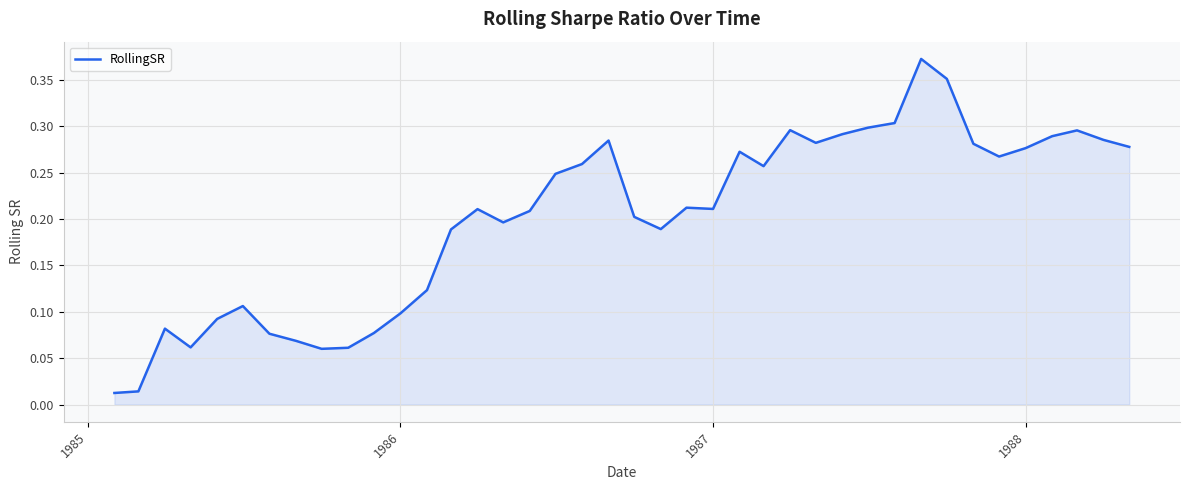

What is the maximum value shown in the chart?

0.4